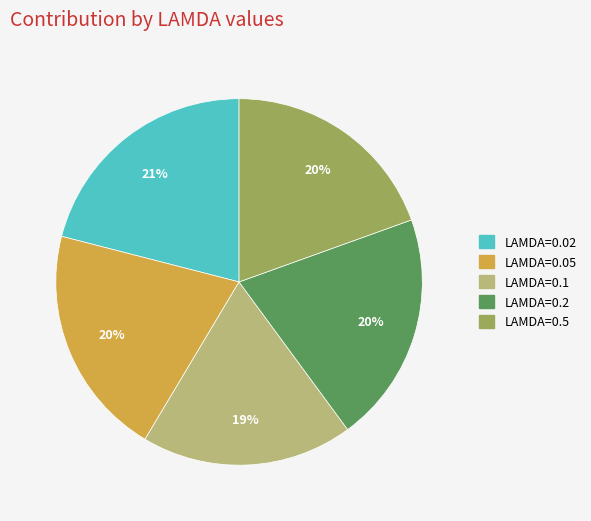

Combined, do LAMDA=0.1 and LAMDA=0.5 account for over 50%?

No